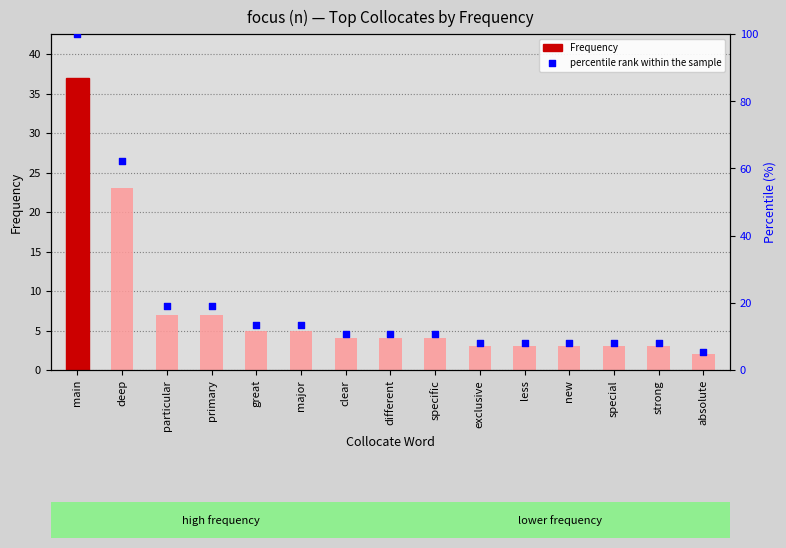

Which series has the largest total across all categories?

percentile rank within the sample